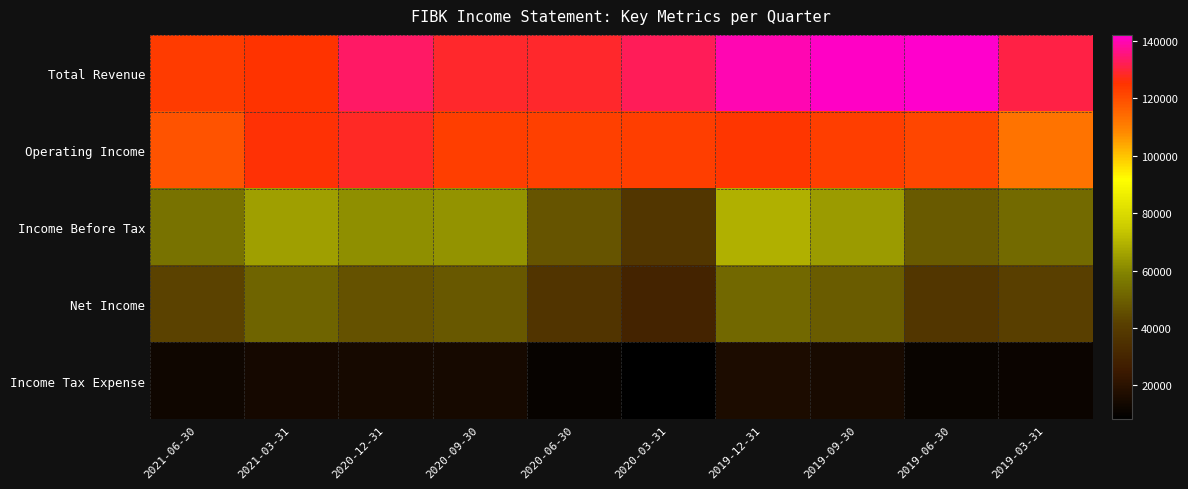

Reading left to right, transcribe all the data shown in this chart.

Total Revenue: 2021-06-30=123300	2021-03-31=125300	2020-12-31=133700	2020-09-30=128900	2020-06-30=128800	2020-03-31=132200	2019-12-31=140000	2019-09-30=141300	2019-06-30=142100	2019-03-31=130600
Operating Income: 2021-06-30=118800	2021-03-31=125800	2020-12-31=128400	2020-09-30=123000	2020-06-30=122500	2020-03-31=123100	2019-12-31=124400	2019-09-30=122900	2019-06-30=121500	2019-03-31=112300
Income Before Tax: 2021-06-30=55100	2021-03-31=65500	2020-12-31=61700	2020-09-30=63000	2020-06-30=47100	2020-03-31=37500	2019-12-31=68900	2019-09-30=64400	2019-06-30=48800	2019-03-31=53000
Net Income: 2021-06-30=42500	2021-03-31=51400	2020-12-31=46900	2020-09-30=48300	2020-06-30=36700	2020-03-31=29300	2019-12-31=52400	2019-09-30=49100	2019-06-30=37900	2019-03-31=41600
Income Tax Expense: 2021-06-30=12600	2021-03-31=14100	2020-12-31=14800	2020-09-30=14700	2020-06-30=10400	2020-03-31=8200	2019-12-31=16500	2019-09-30=15300	2019-06-30=10900	2019-03-31=11400